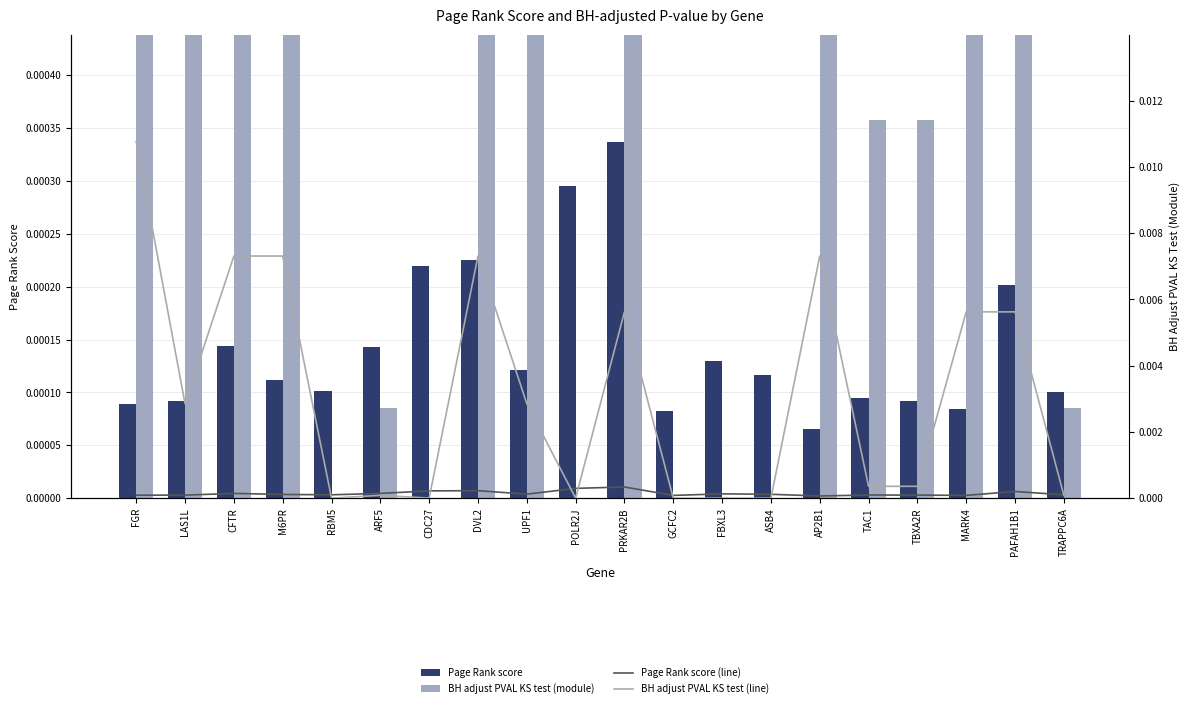

At which label is Page Rank score closest to 0?

AP2B1